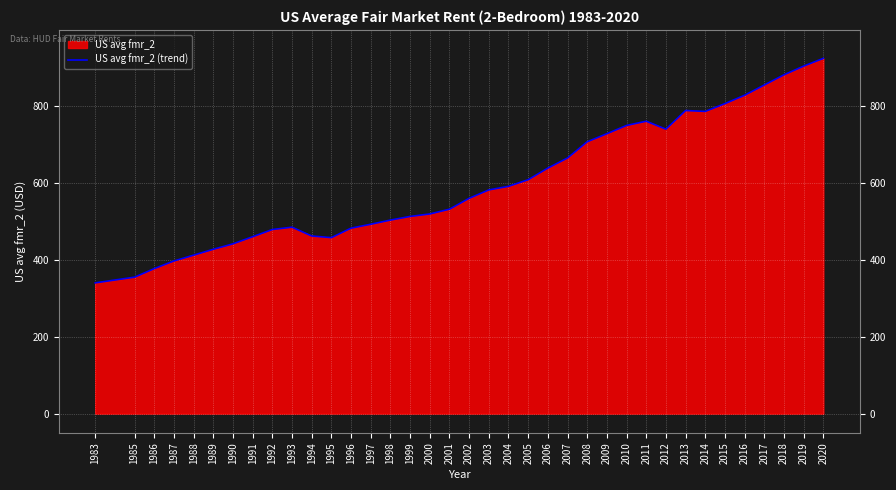

What is the ratio of the value at 1992 to the value at 1991?

1.0